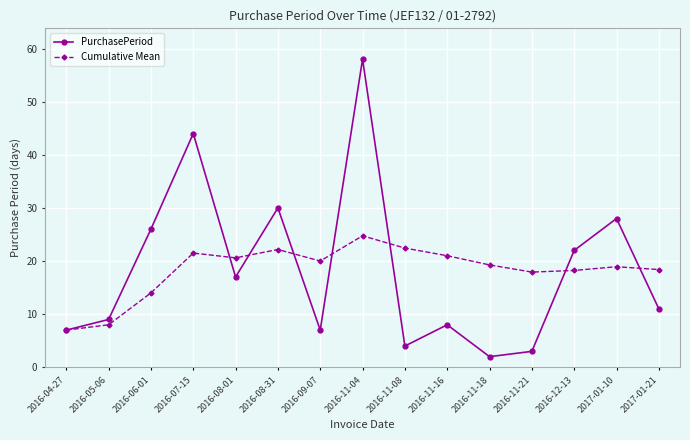

Does the chart have visible grid lines?

Yes